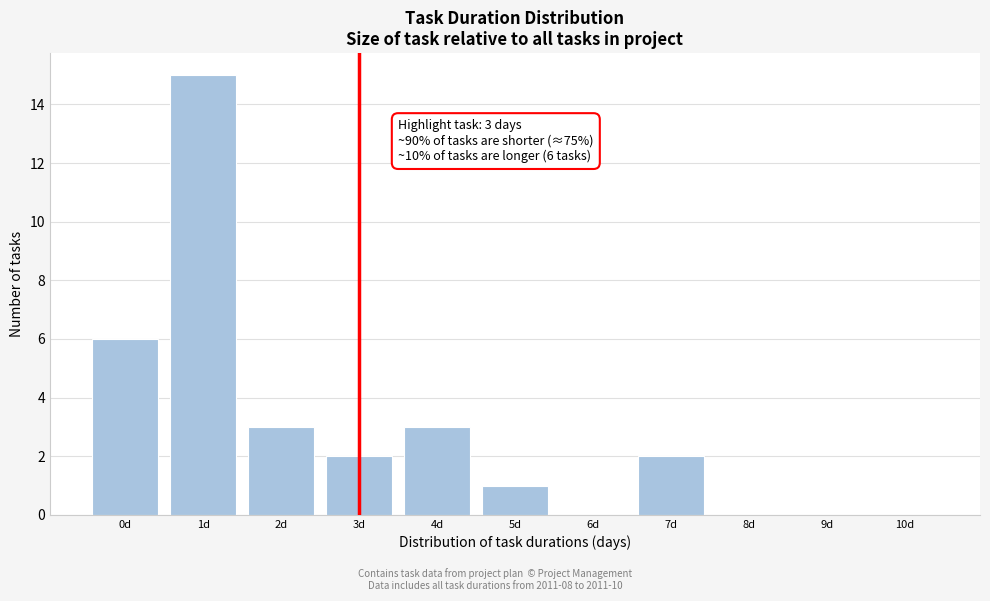

Reading left to right, what are all the values shown in this chart?

0d=6	1d=15	2d=3	3d=2	4d=3	5d=1	6d=0	7d=2	8d=0	9d=0	10d=0